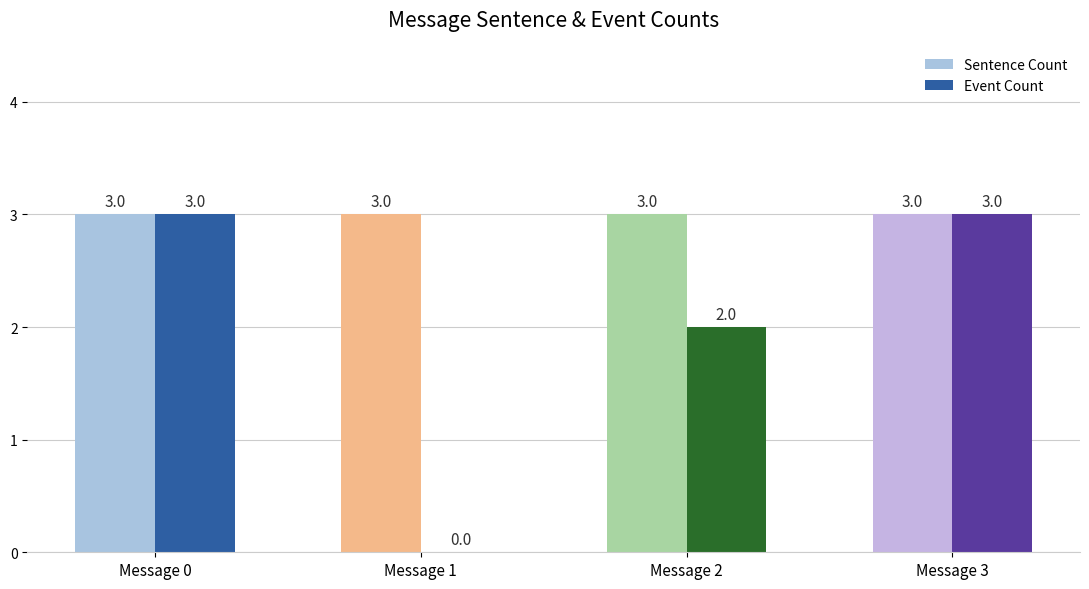

How many distinct data groups are displayed?

2